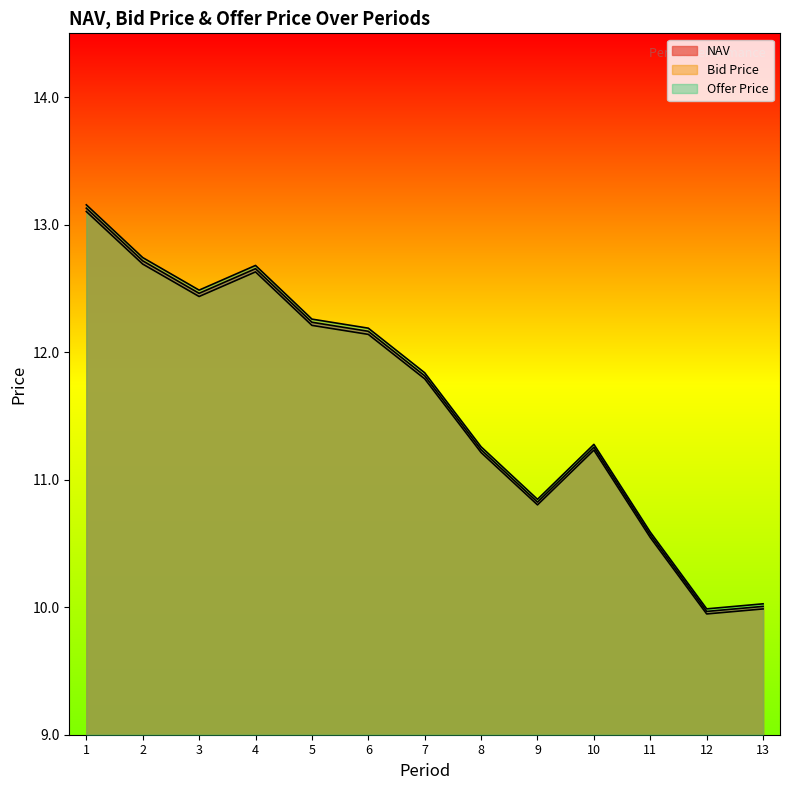

List the series in order of their overall mean, lowest first.

Bid Price, NAV, Offer Price